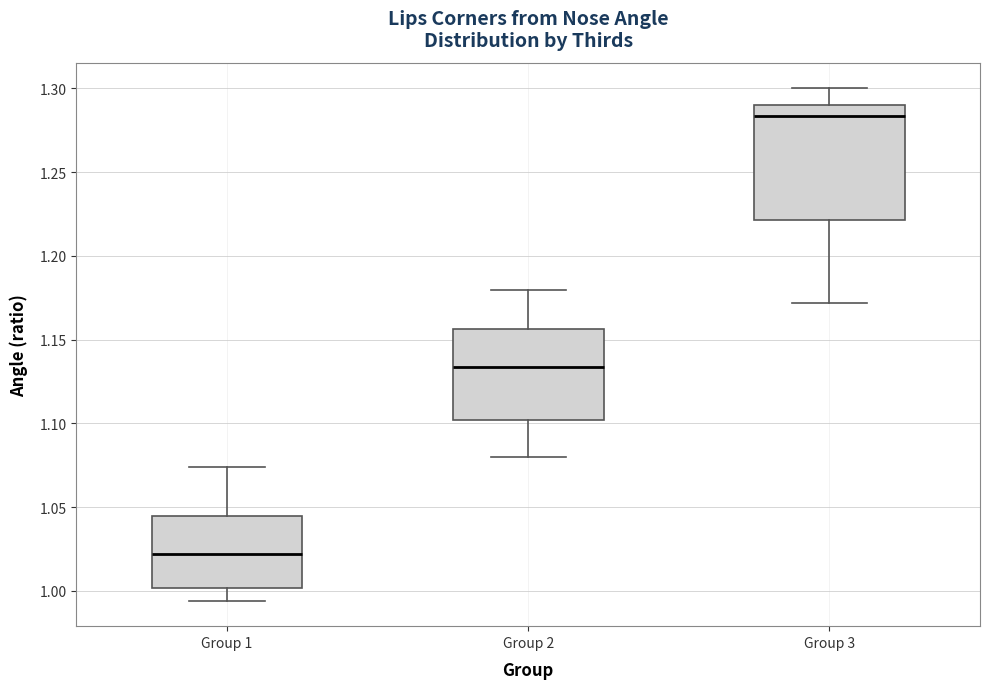

Reading left to right, transcribe this box plot: for each box, give where its median line is, the range the box spans, and where its two whiskers end, as read against the y-axis. The values are not printed on the chart, so give them approximately, as read against the axis.

Group 1: median 1.020, box 1.000 to 1.045, whiskers 0.995 to 1.075
Group 2: median 1.135, box 1.100 to 1.155, whiskers 1.080 to 1.180
Group 3: median 1.285, box 1.220 to 1.290, whiskers 1.170 to 1.300